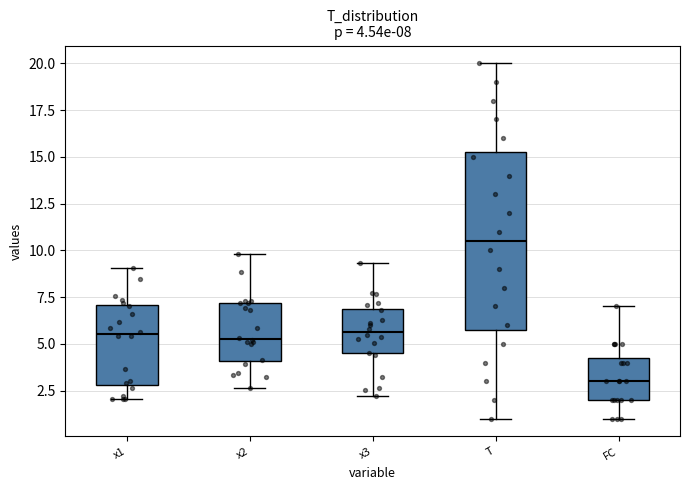

Comparing the boxes themselves (not the whiskers), which one is the tallest?

T